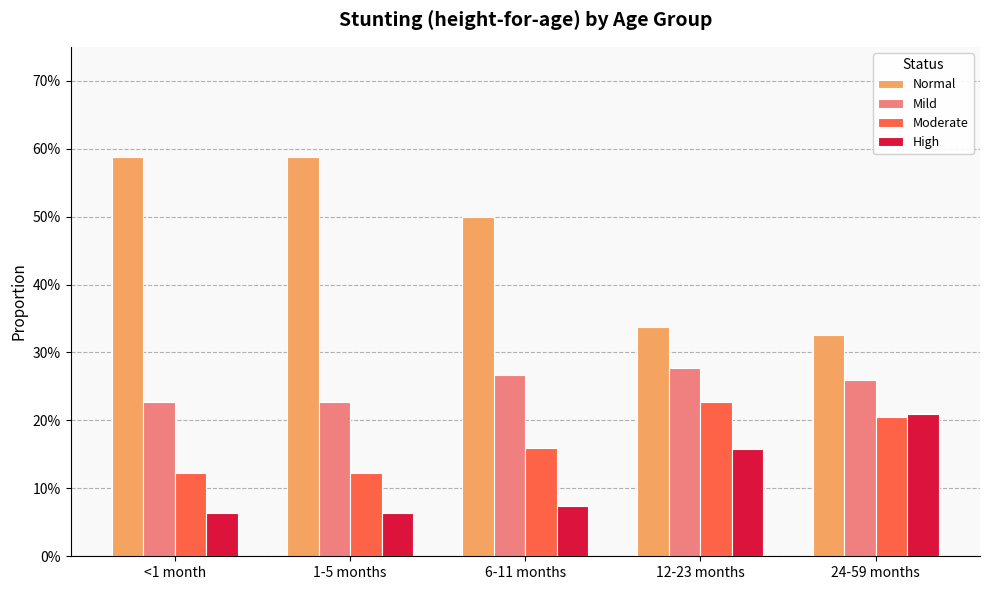

Reading left to right, transcribe all the data shown in this chart.

Normal: <1 month=0.6	1-5 months=0.6	6-11 months=0.5	12-23 months=0.3	24-59 months=0.3
Mild: <1 month=0.2	1-5 months=0.2	6-11 months=0.3	12-23 months=0.3	24-59 months=0.3
Moderate: <1 month=0.1	1-5 months=0.1	6-11 months=0.2	12-23 months=0.2	24-59 months=0.2
High: <1 month=0.1	1-5 months=0.1	6-11 months=0.1	12-23 months=0.2	24-59 months=0.2